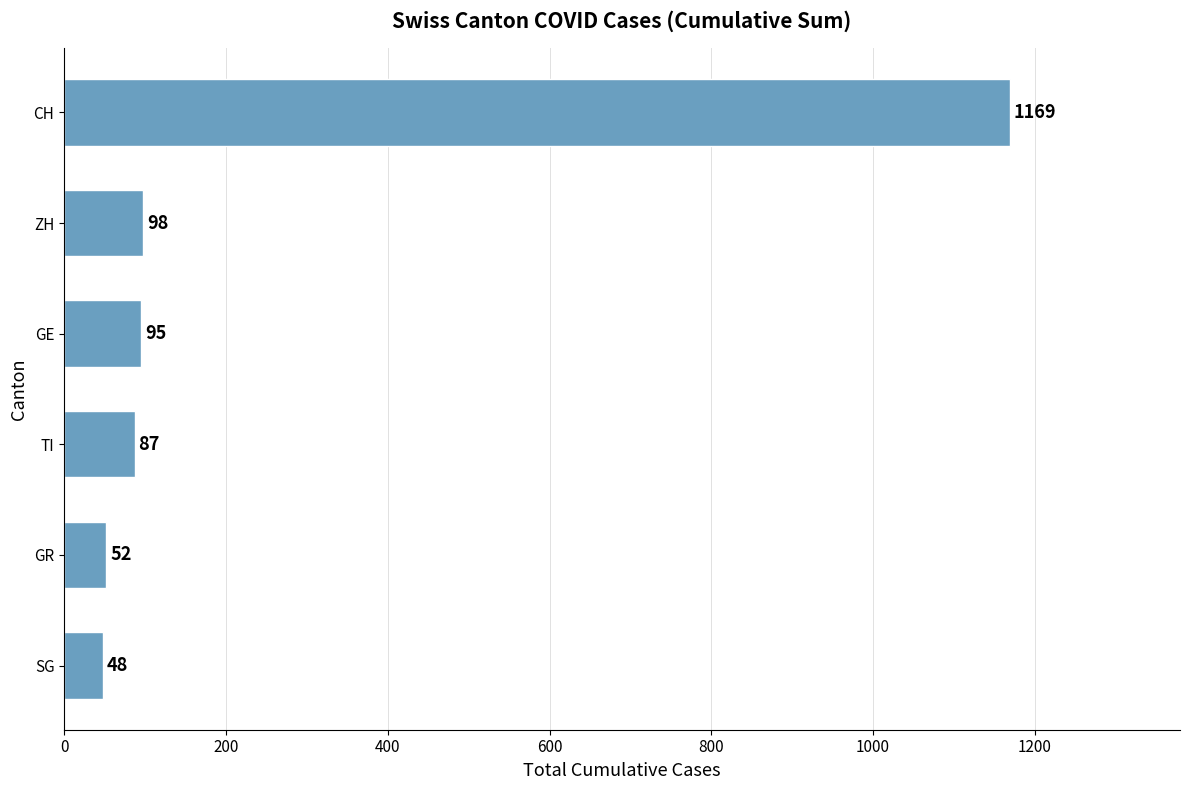

What is the difference between the second highest and second lowest values?

46